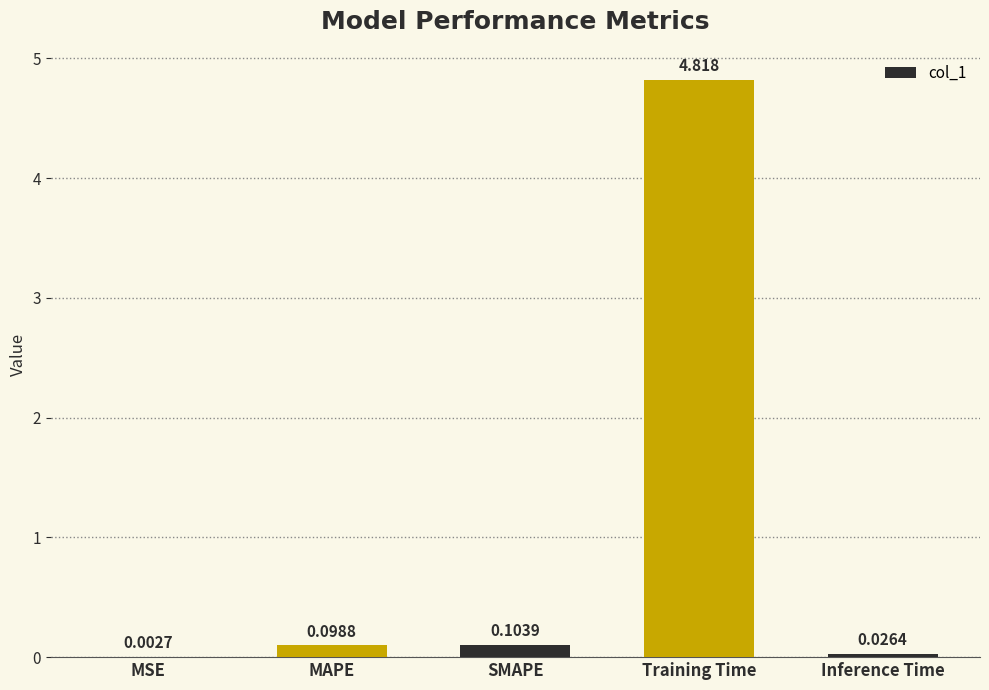

Which has a higher value, Training Time or MSE?

Training Time